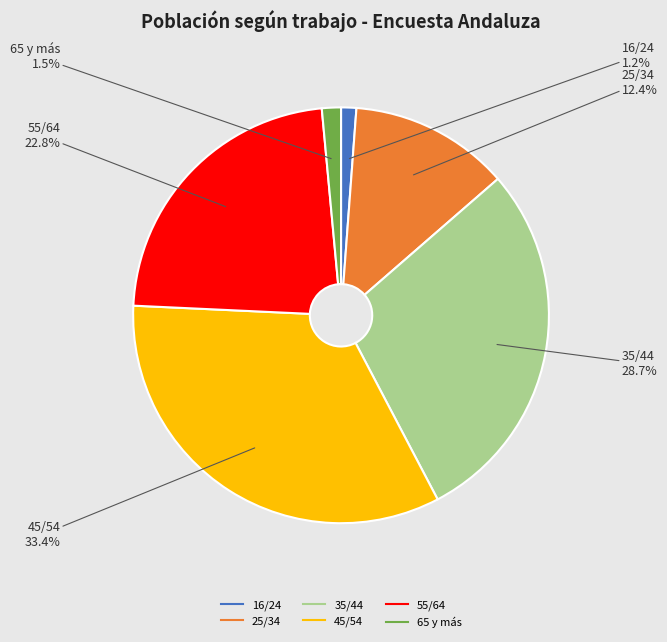

How many slices are in this pie chart?

6